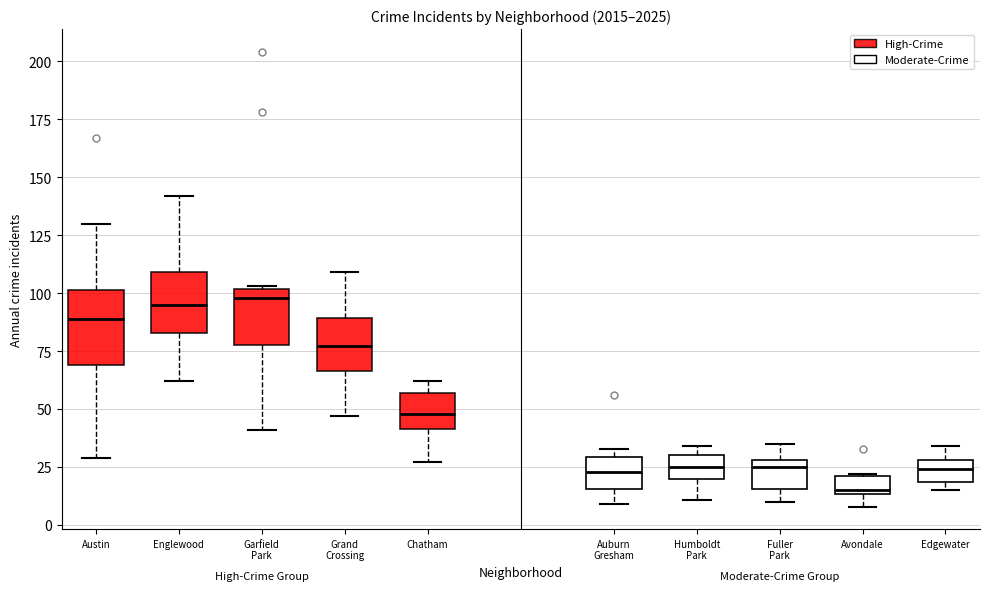

Reading left to right, read every box against the y-axis: the position of its median line, the range the box covers, and the ends of its whiskers. The values are not printed on the chart, so give them approximately, as read against the axis.

Austin: median 90, box 70 to 100, whiskers 30 to 130
Englewood: median 95, box 85 to 110, whiskers 60 to 140
Garfield Park: median 100 (just below the box's upper edge), box 80 to 100, whiskers 40 to 105
Grand Crossing: median 75, box 65 to 90, whiskers 45 to 110
Chatham: median 50, box 40 to 55, whiskers 25 to 60
Auburn Gresham: median 25, box 15 to 30, whiskers 10 to 35
Humboldt Park: median 25, box 20 to 30, whiskers 10 to 35
Fuller Park: median 25, box 15 to 30, whiskers 10 to 35
Avondale: median 15, box 15 to 20, whiskers 10 to 20
Edgewater: median 25, box 20 to 30, whiskers 15 to 35